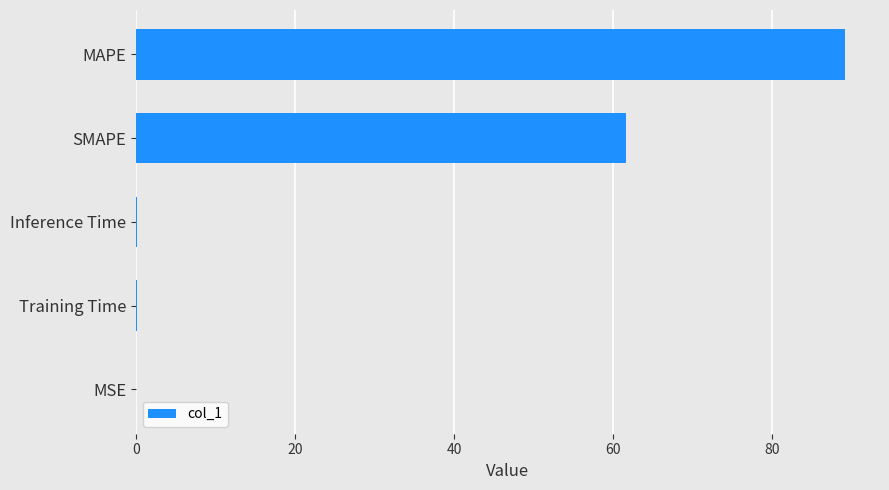

Which has a higher value, MSE or MAPE?

MAPE